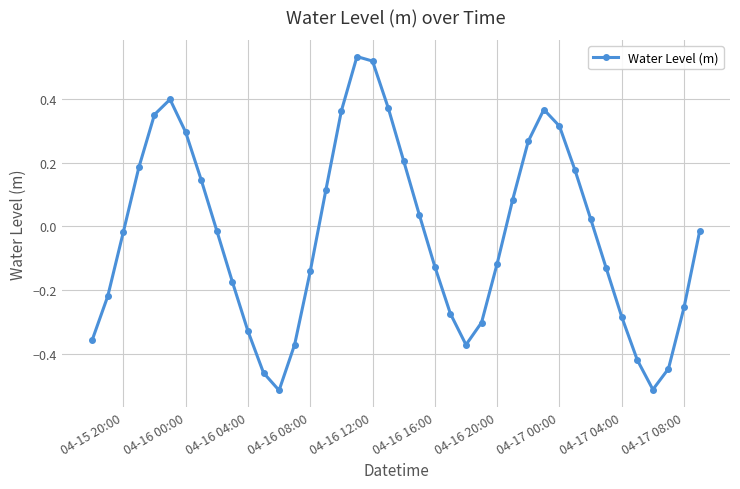

How many data points are less than 0?

22